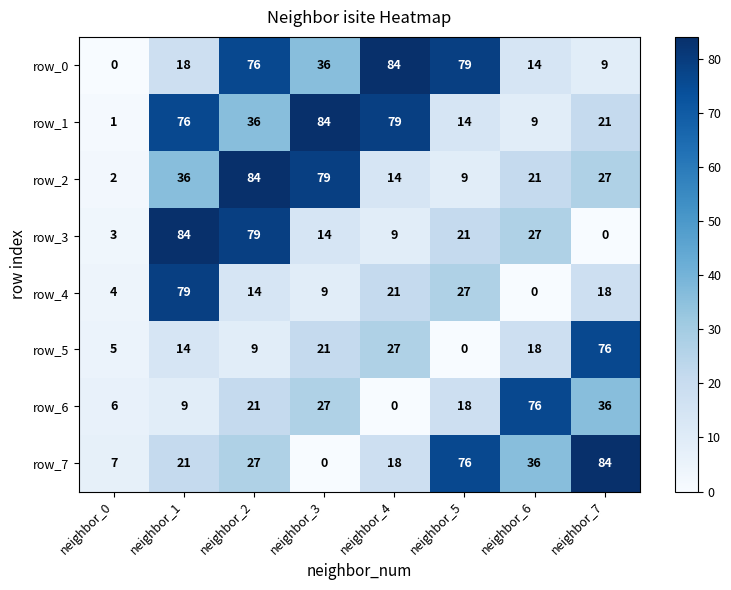

Read the row_0 value at neighbor_5.

79